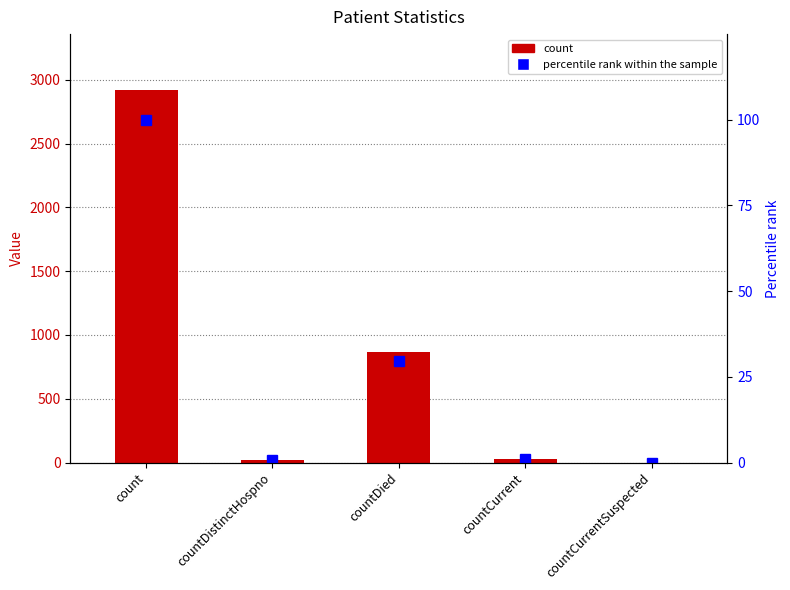

How many distinct data groups are displayed?

2